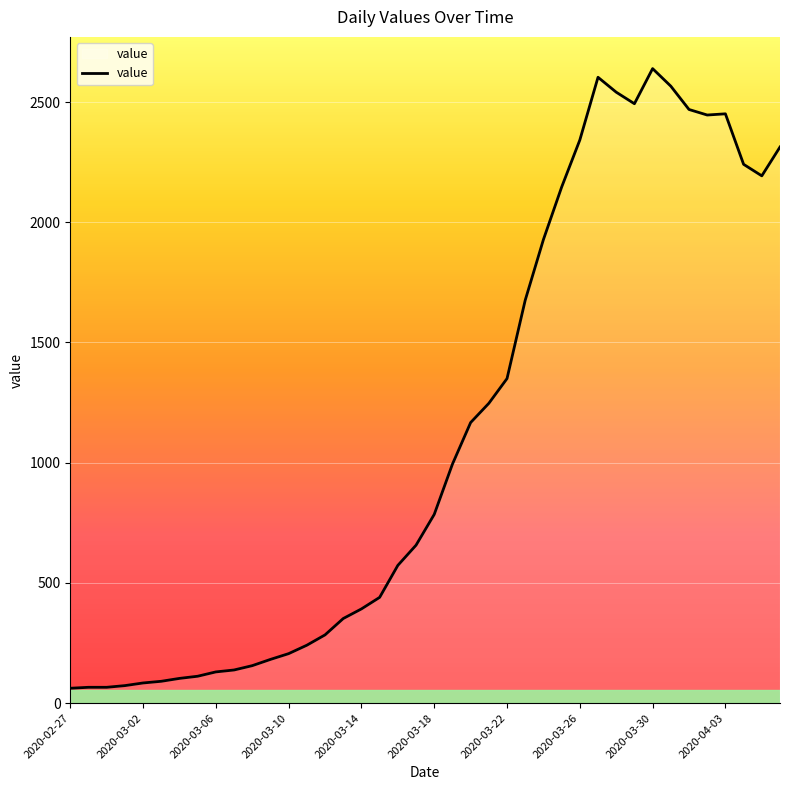

What is the smallest value displayed?

62